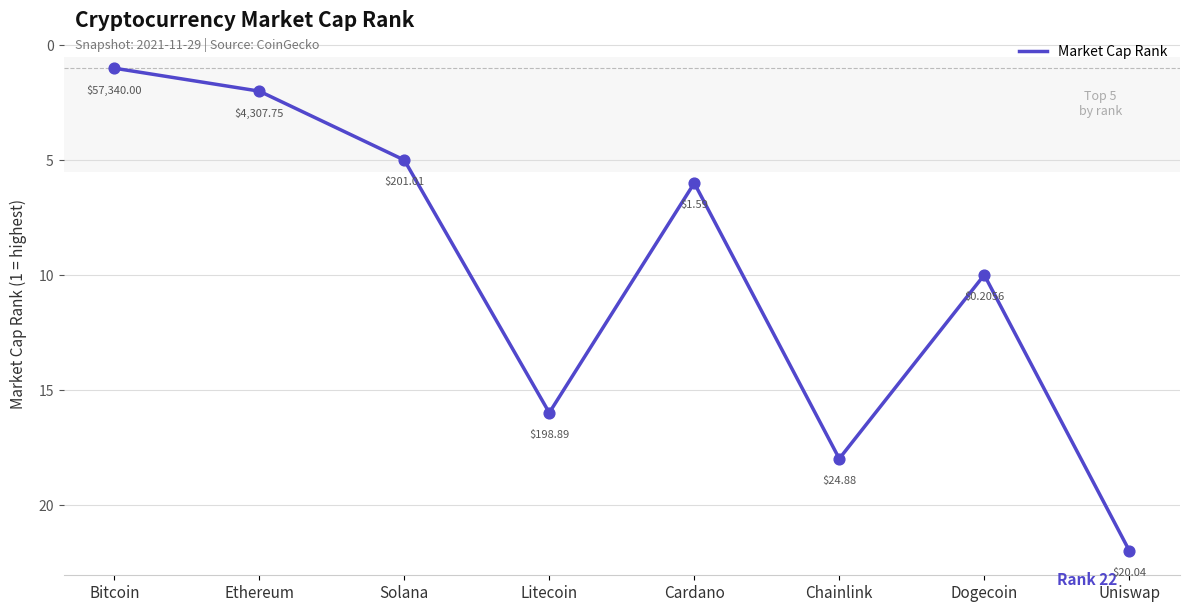

What is the ratio of the value at Dogecoin to the value at Litecoin?

0.6